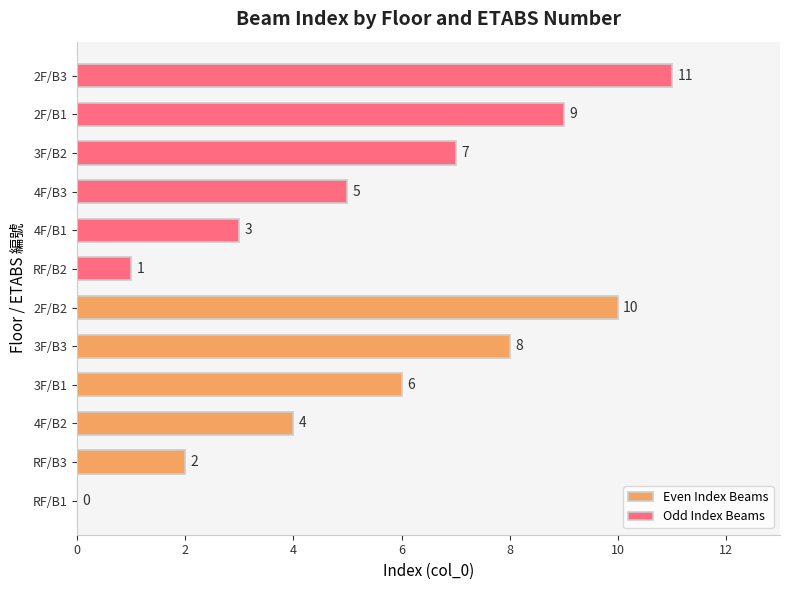

True or false: Odd Index Beams has a value of 4 at 4F/B1.

False